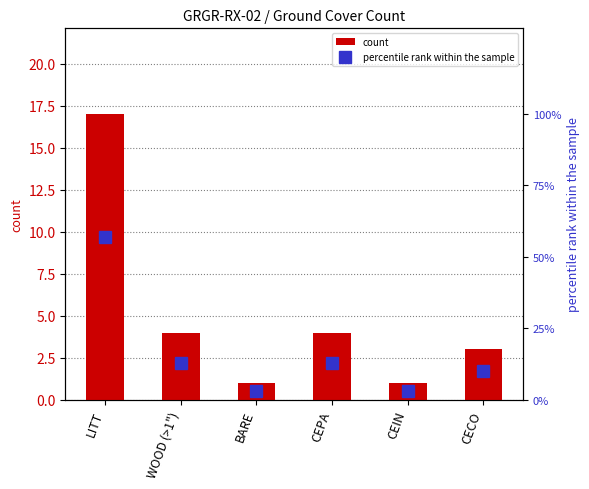

What is the difference between the percentile rank within the sample values at LITT and CEIN?

54